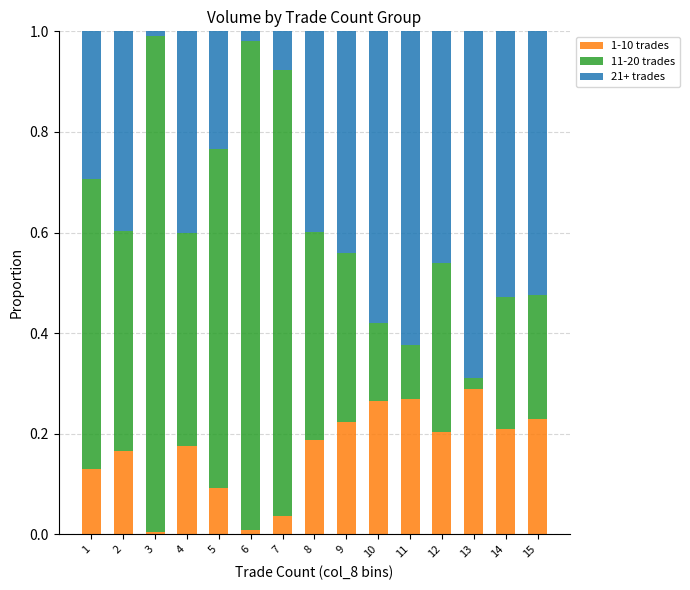

Is it true that 1-10 trades equals 0.1 at 11?

False